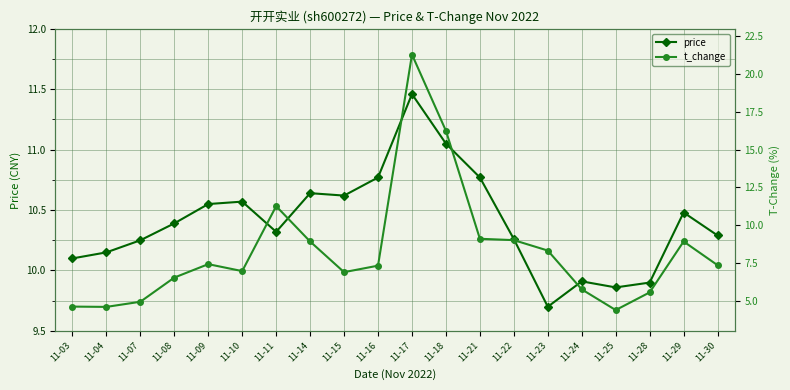

At which label does t_change reach its minimum?

11-25